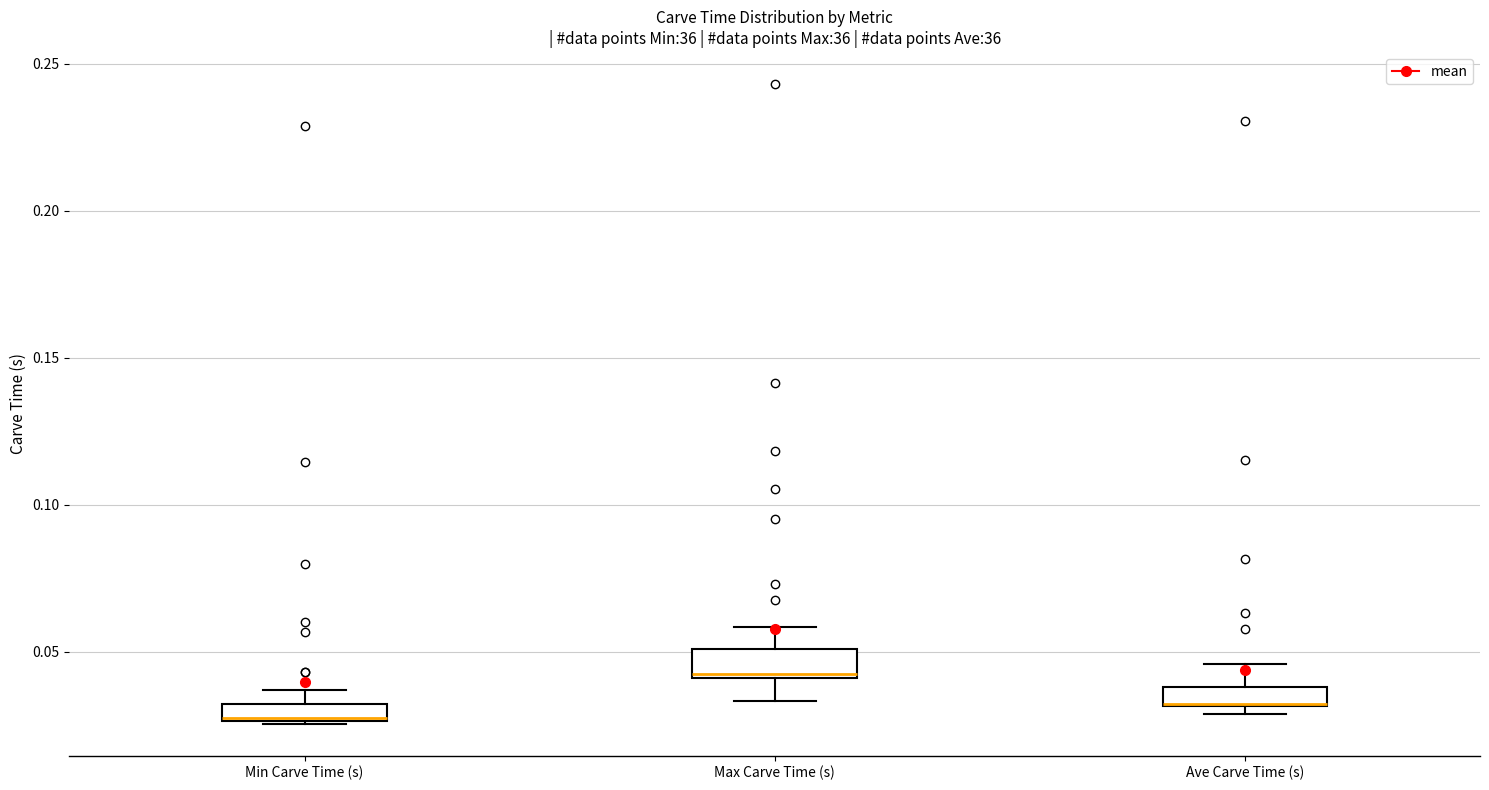

Where is the lower edge of the box for Ave Carve Time (s) on the y-axis? The values are not printed on the chart, so give them approximately, as read against the axis.

0.030